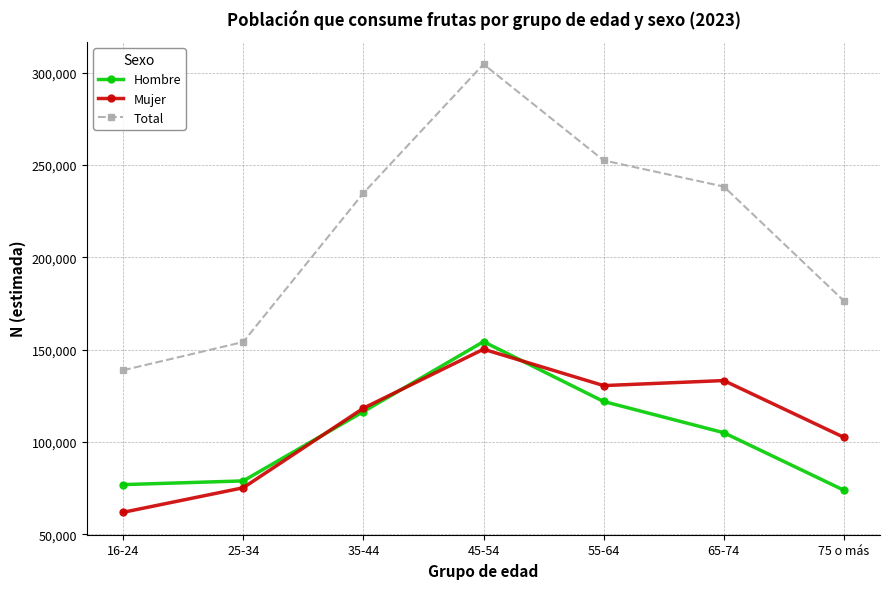

What are all the series names shown in the legend?

Hombre, Mujer, Total